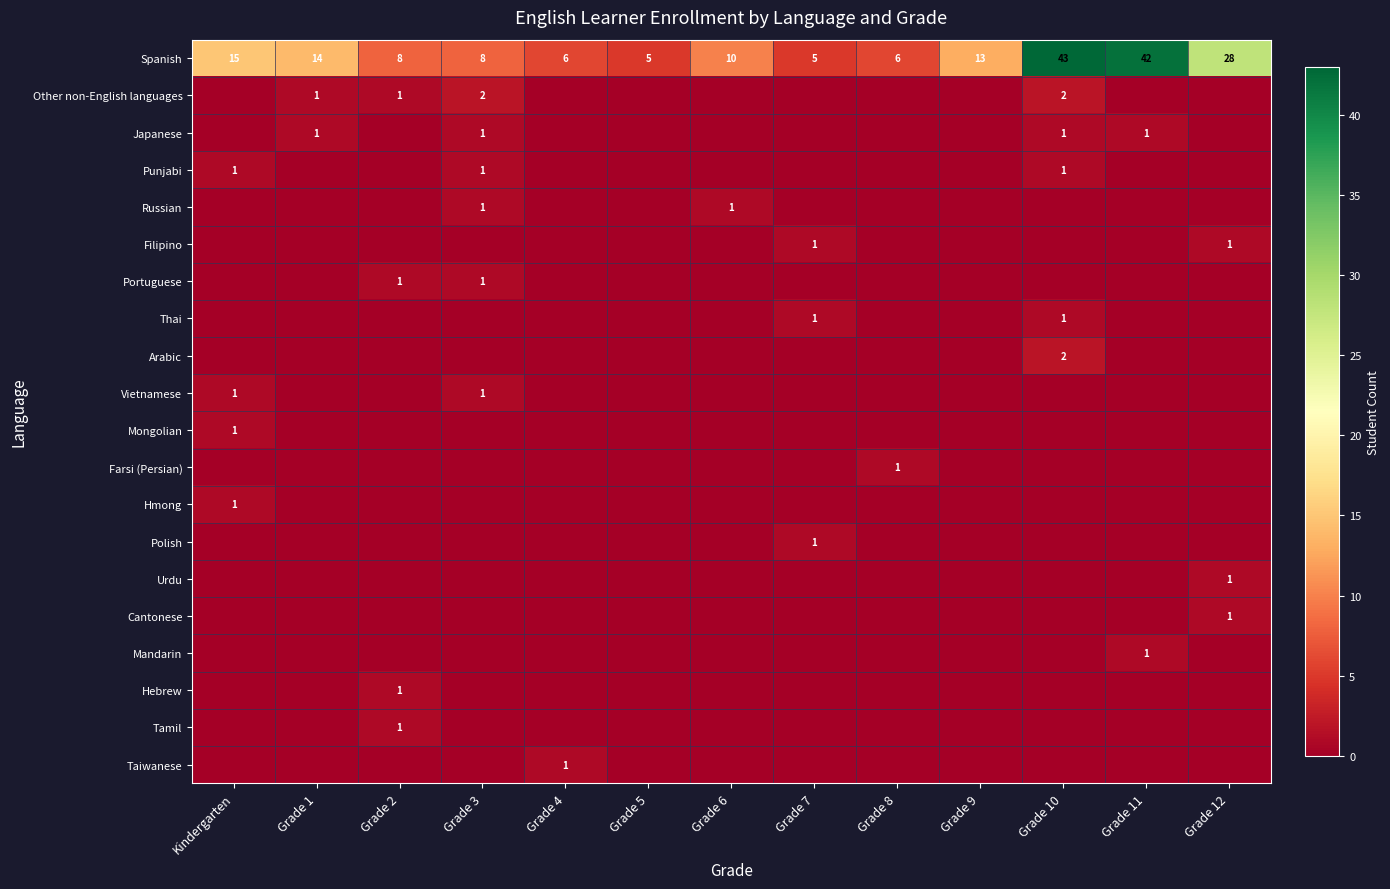

What is the spread (max minus min) of values at Grade 7?

5